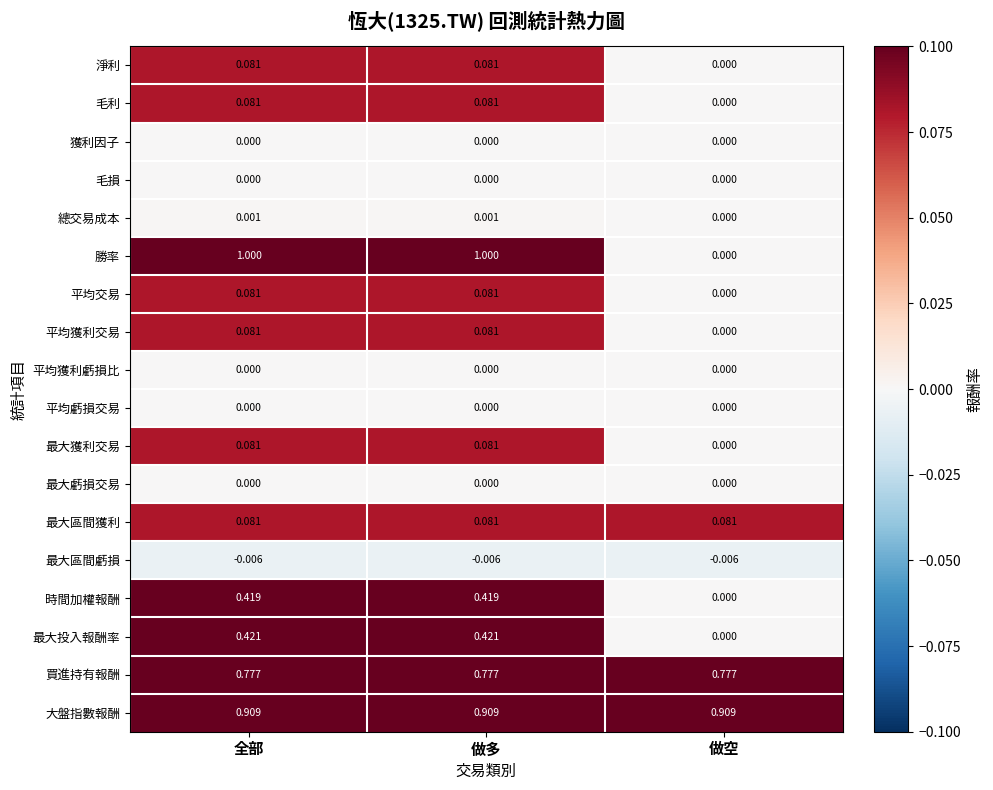

Which series has the largest total across all categories?

大盤指數報酬